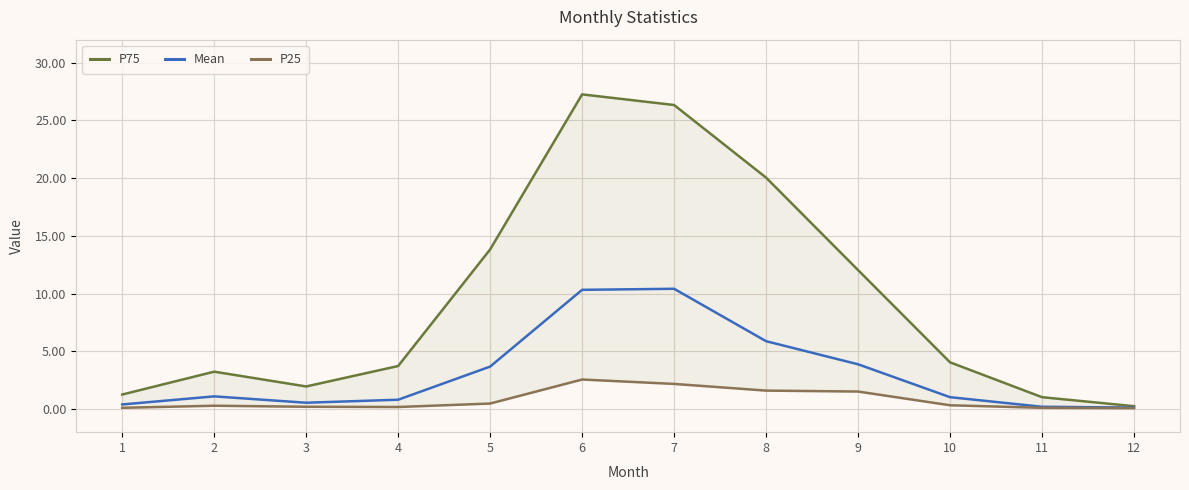

How many categories are shown in the chart?

12